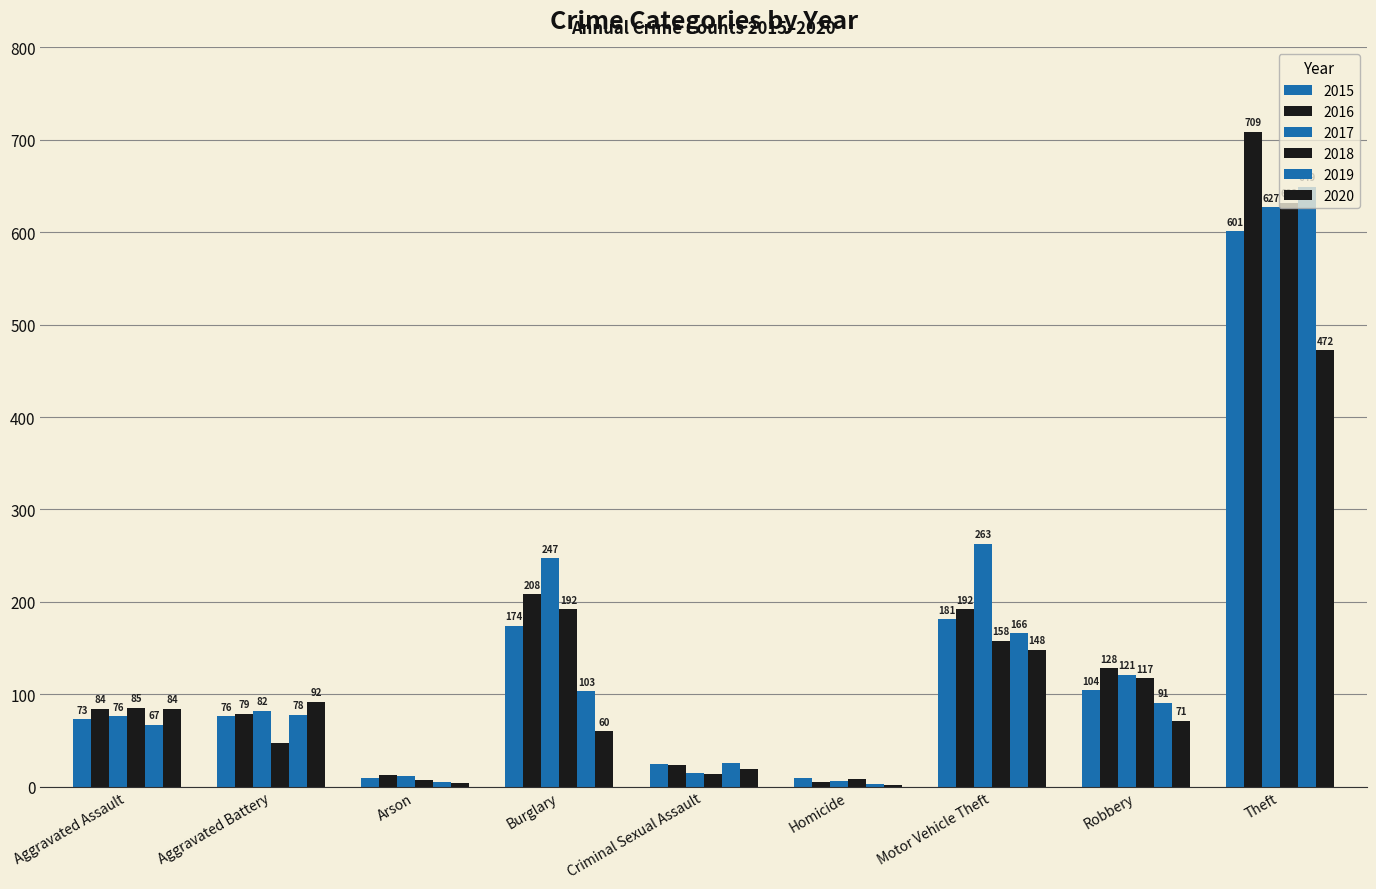

Count the number of categories in the chart.

9